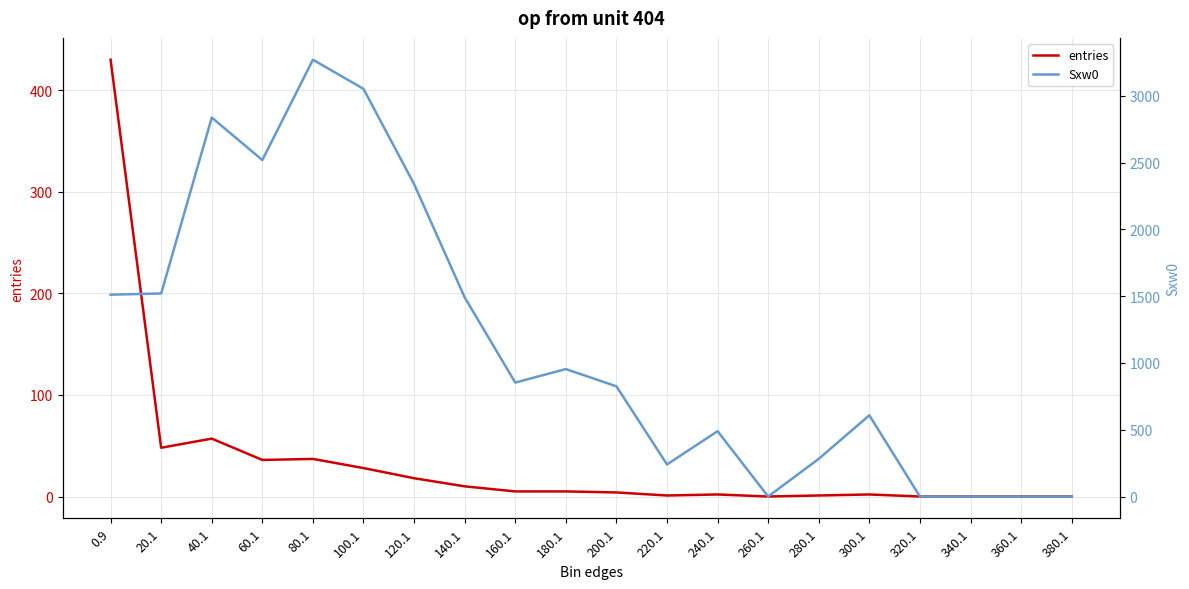

Which has a higher value, 200.1 or 260.1?

200.1